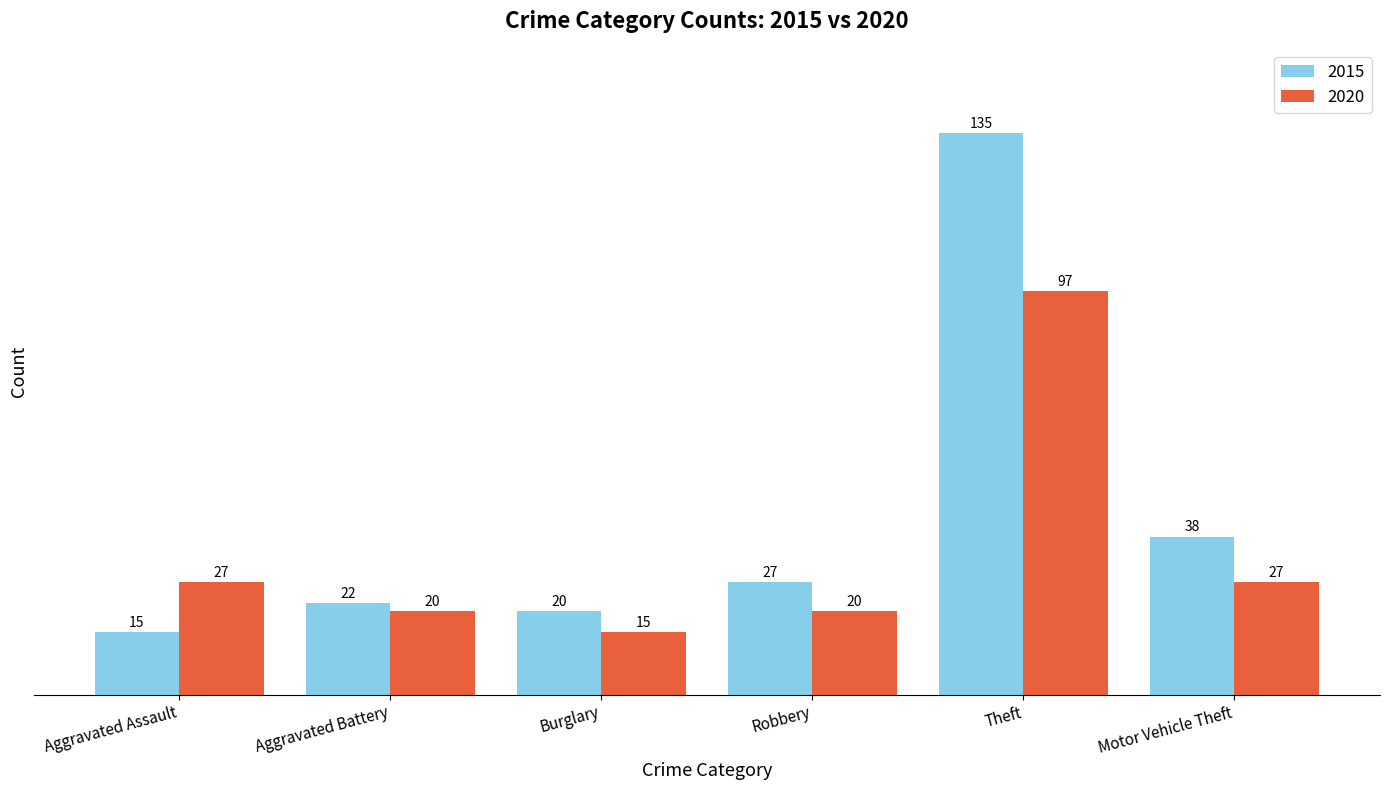

How many bars are there in each group?

2